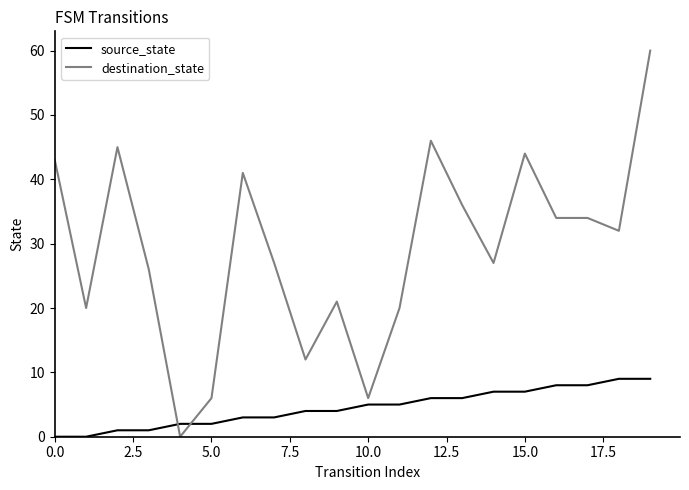

Which series has the largest range (max minus min)?

destination_state